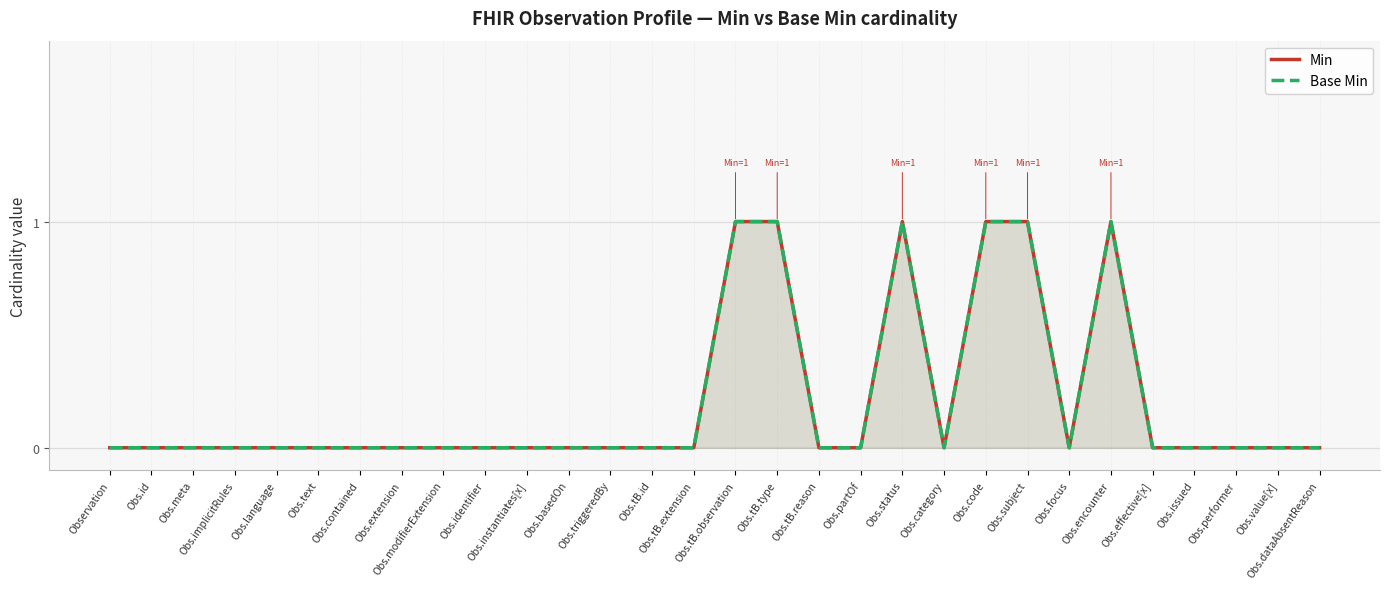

What position from the right is Obs.meta?

28